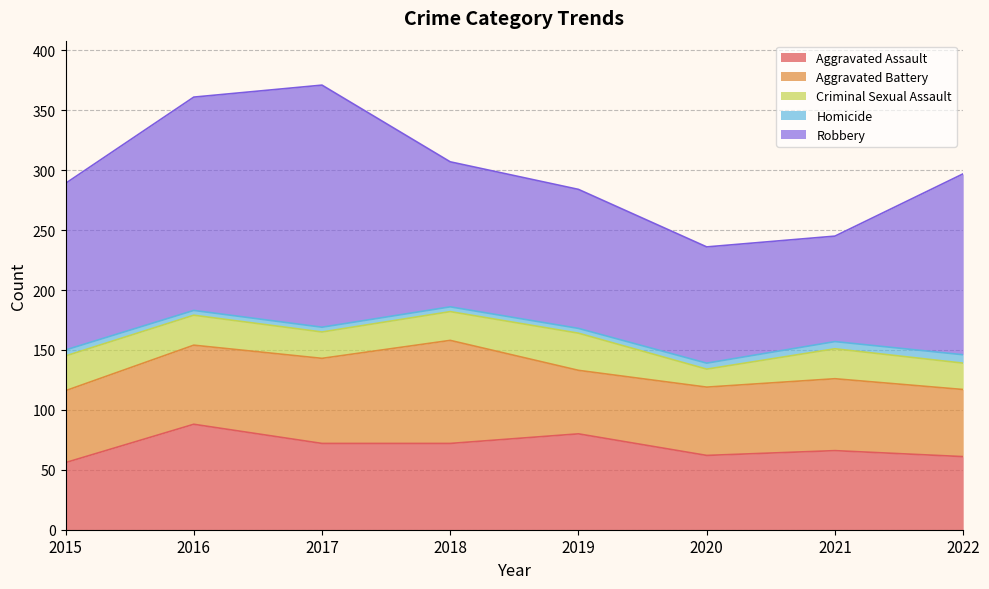

Which series ends up on top after the final intersection of Aggravated Assault and Aggravated Battery?

Aggravated Assault